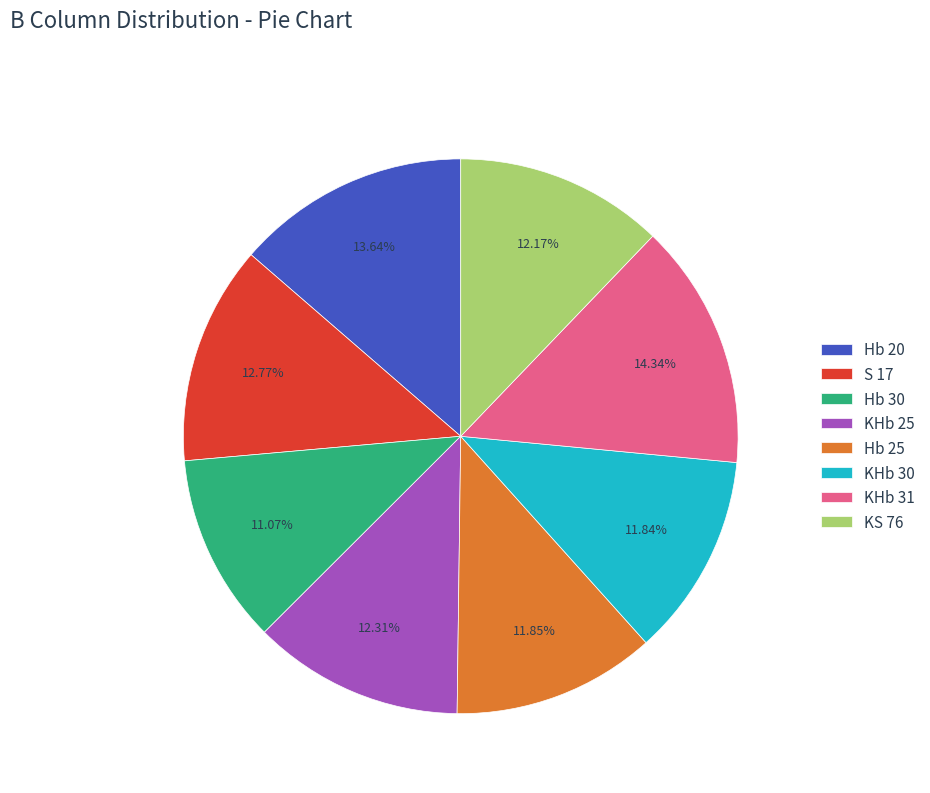

How many segments does this pie chart have?

8